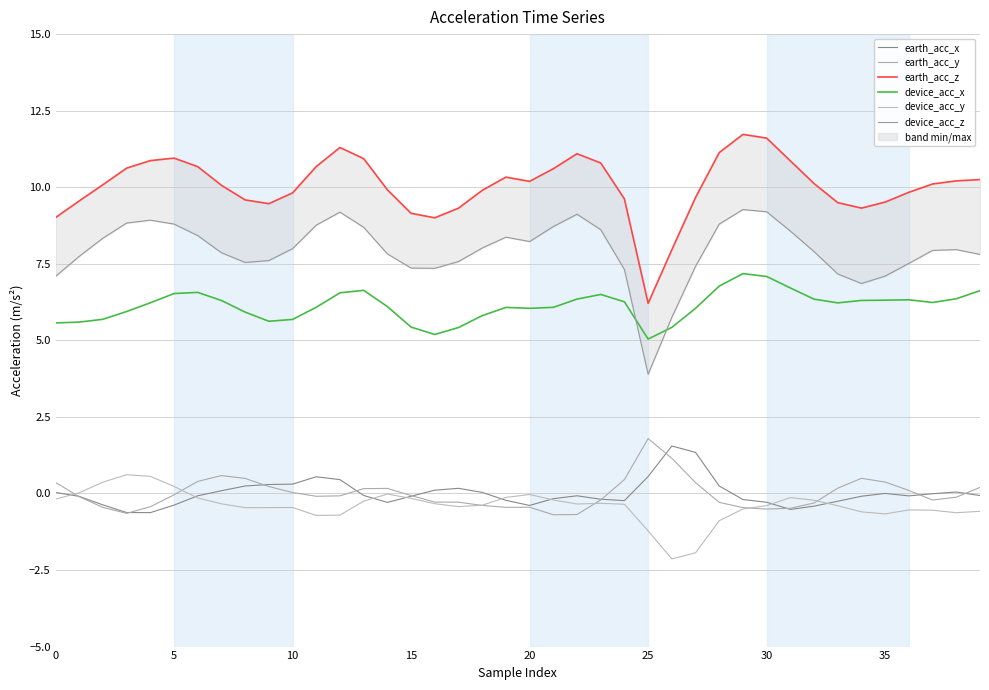

What is the difference between the highest and lowest values at 27?

11.6